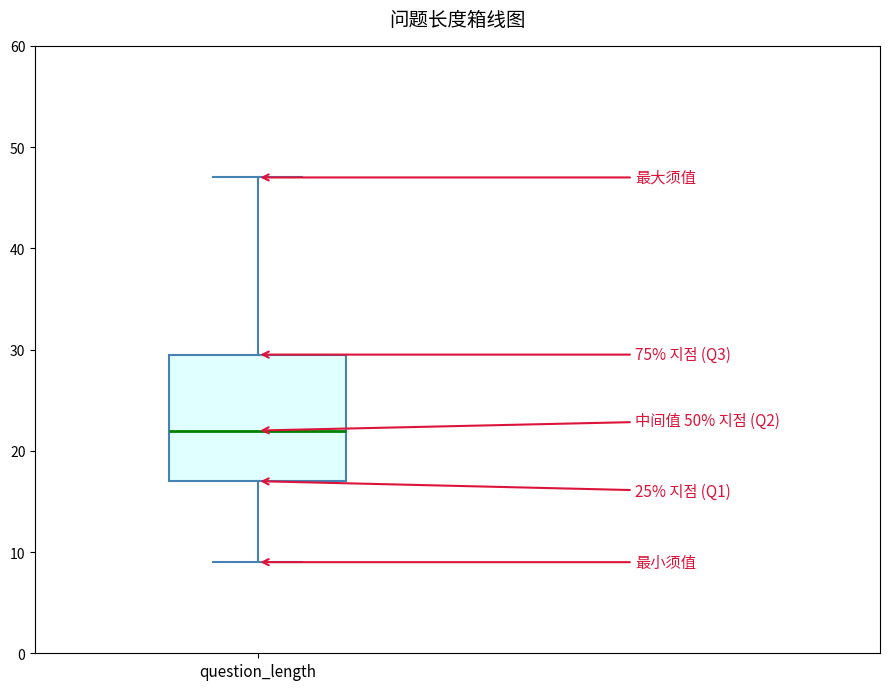

Where does the upper whisker of the box for question_length end on the y-axis? The values are not printed on the chart, so give them approximately, as read against the axis.

47